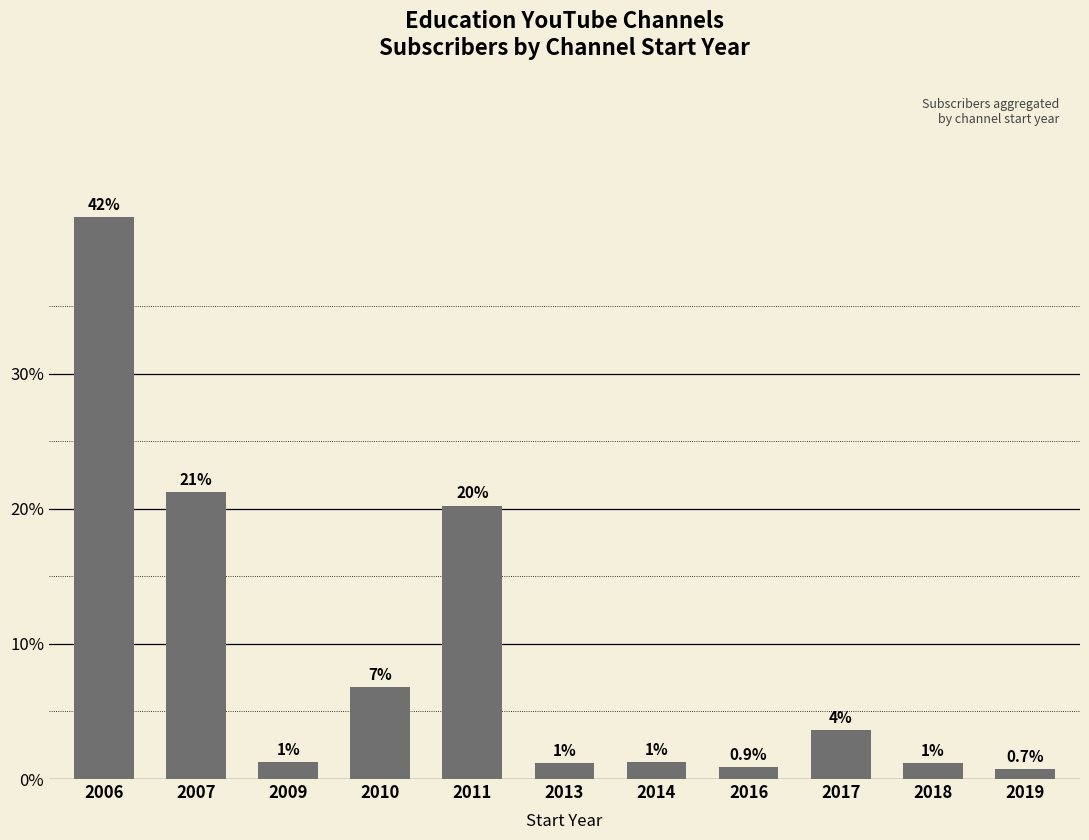

At which label does the data first exceed 1?

2006